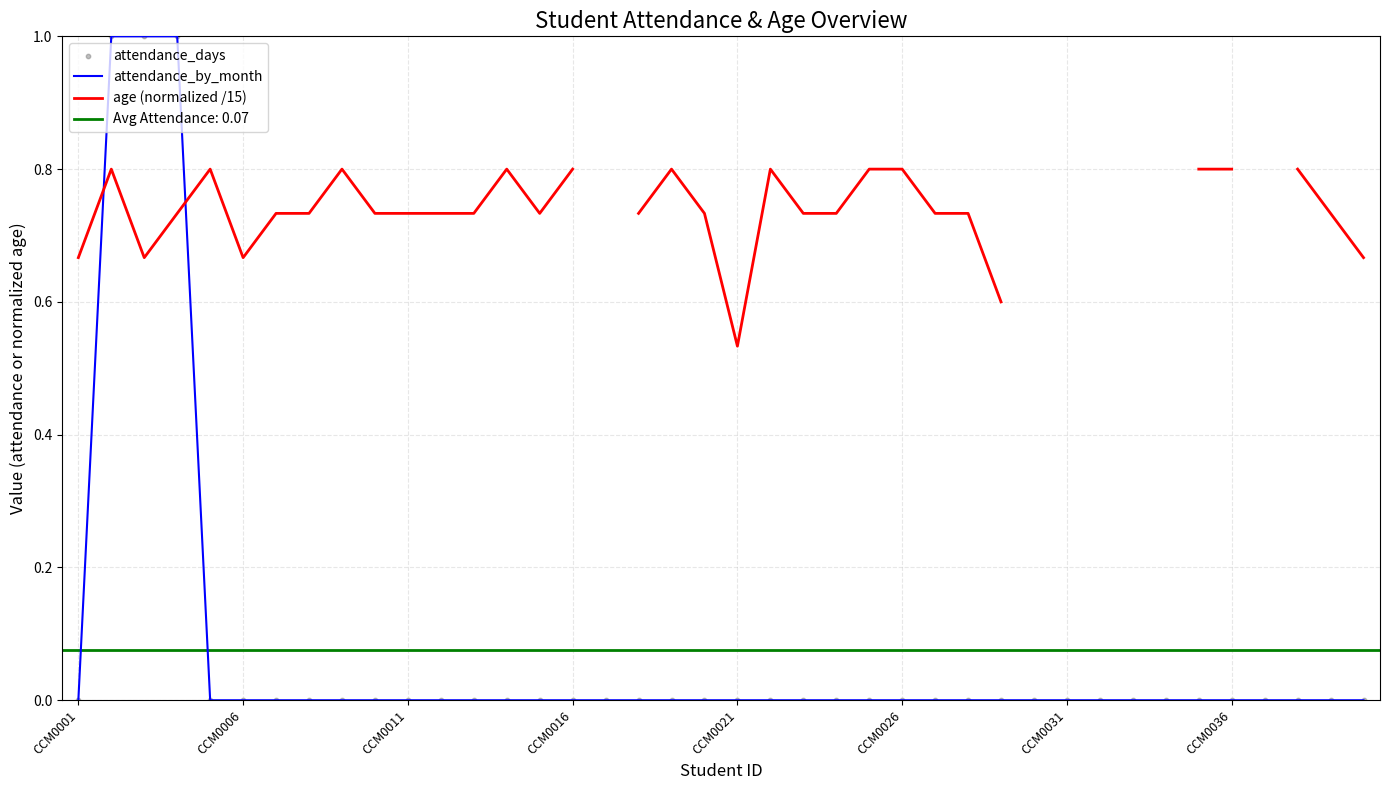

Is it true that attendance_by_month equals 0 at CCM0011?

True